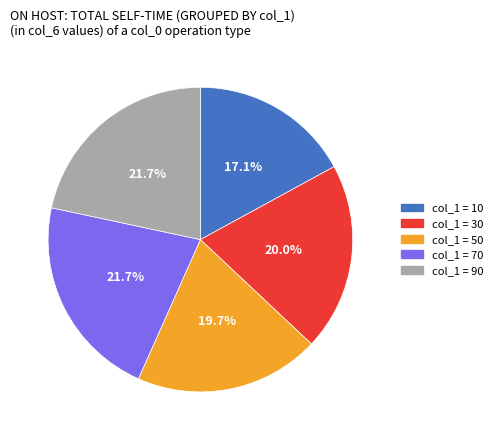

Is there any slice that represents more than half of the pie?

No